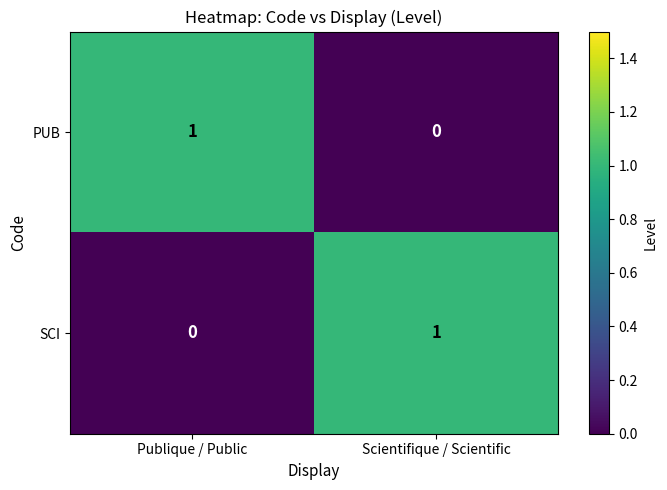

Where is SCI nearest to the value 0?

Publique / Public